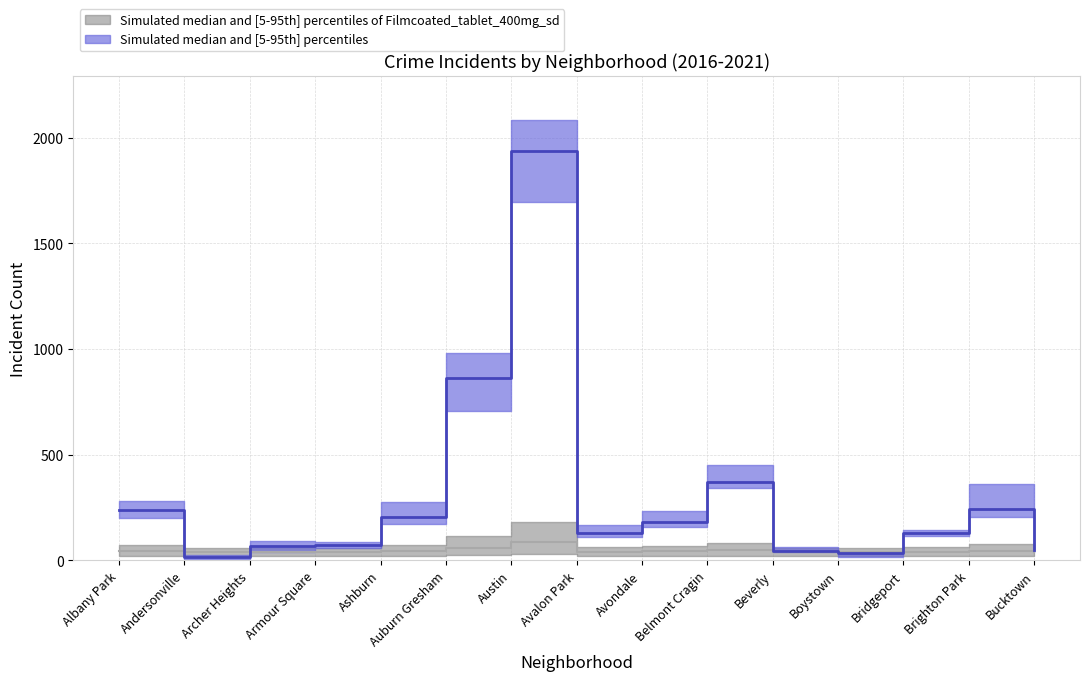

What is the difference between the maximum and minimum values in the 2020 series?

1959